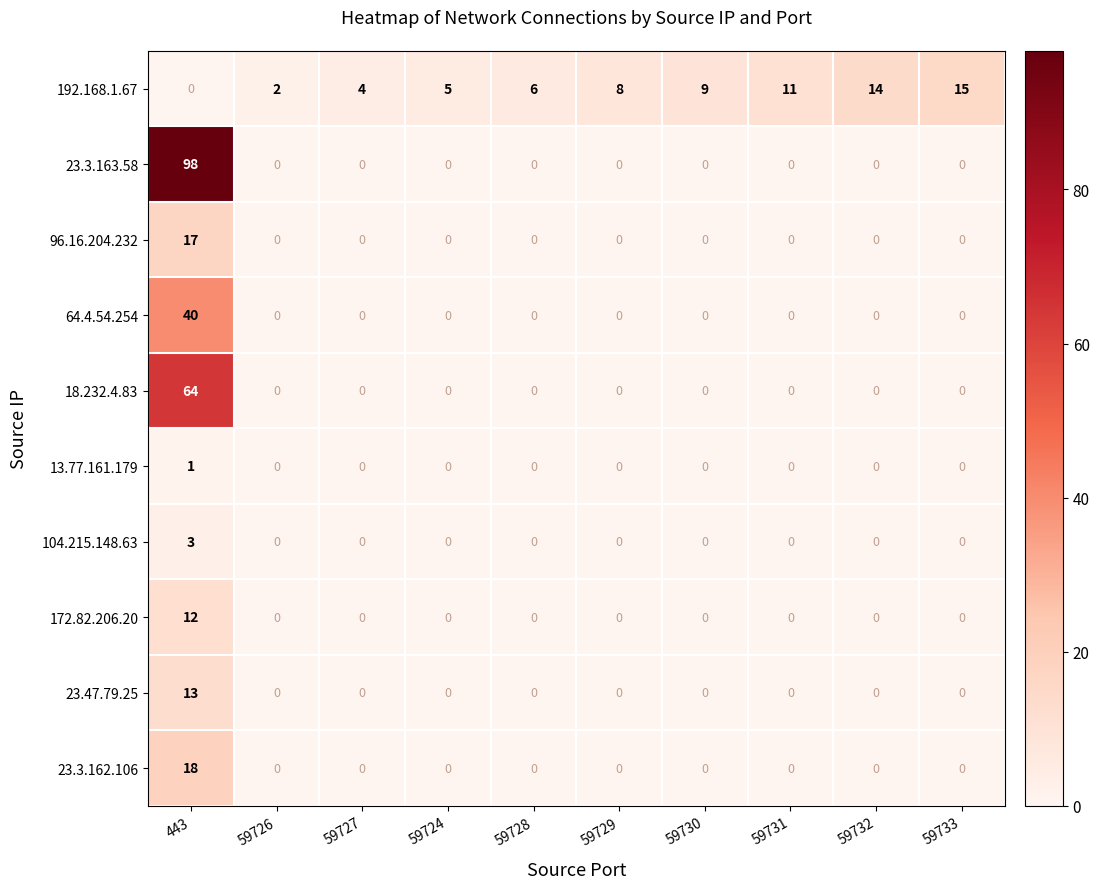

The value of 18.232.4.83 at 59731 is -19. True or false?

False